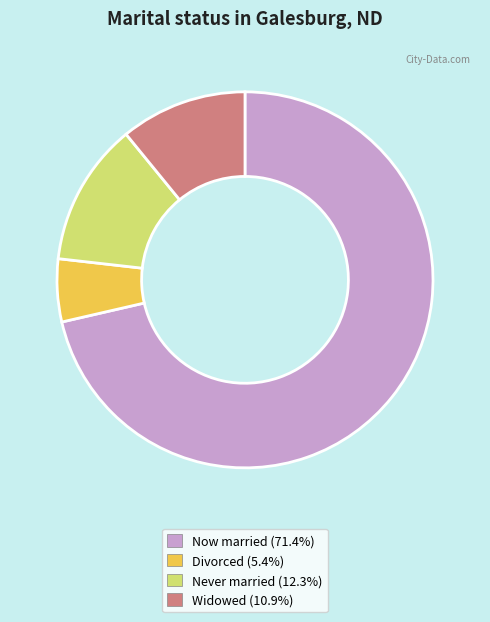

Approximately how many times larger is the value at Now married (71.4%) compared to Divorced (5.4%)?

13.2